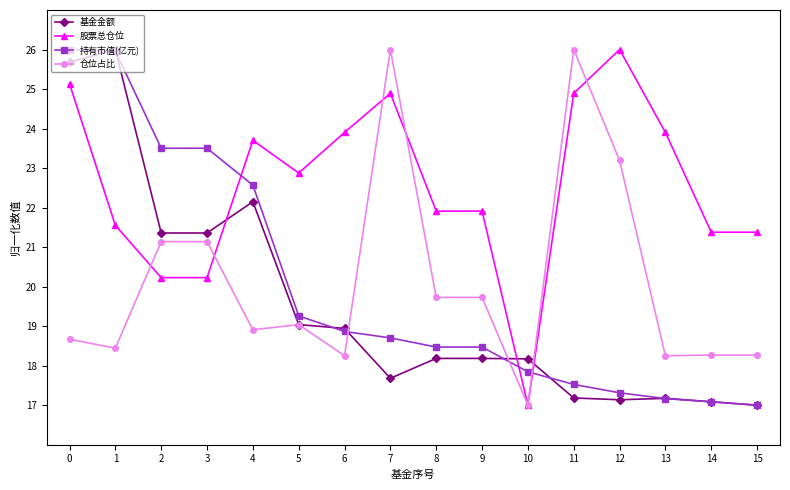

What is the value of the 股票总仓位 point at the 11th from the left?

17.0